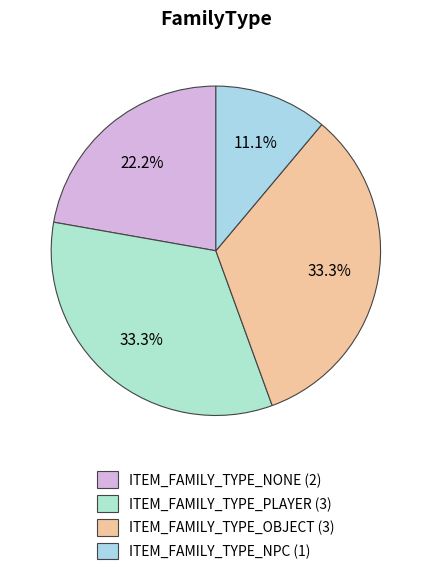

Which category has the smallest portion of the pie?

ITEM_FAMILY_TYPE_NPC